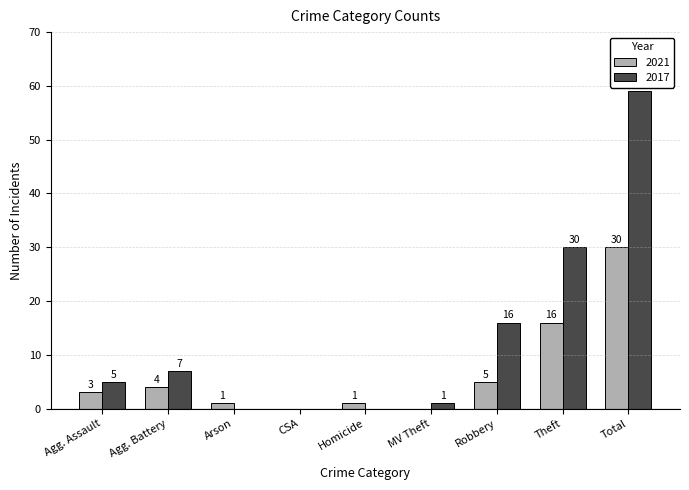

What are all the series names shown in the legend?

2021, 2017